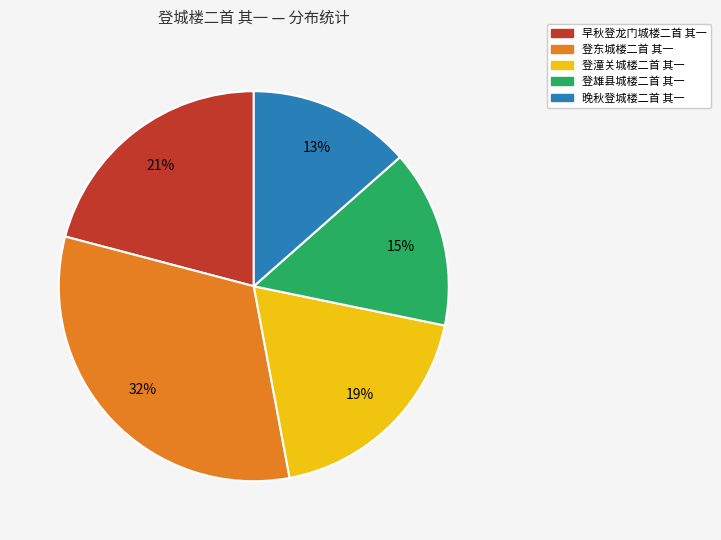

What percentage is the 早秋登龙门城楼二首 其一 slice, to the nearest percent?

21%